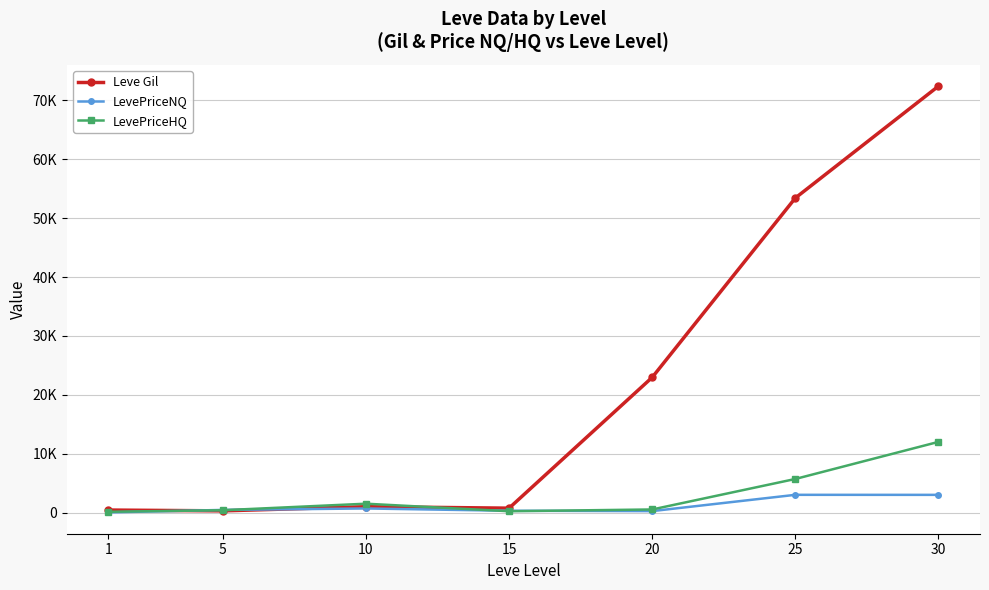

What are all the series names shown in the legend?

Leve Gil, LevePriceNQ, LevePriceHQ